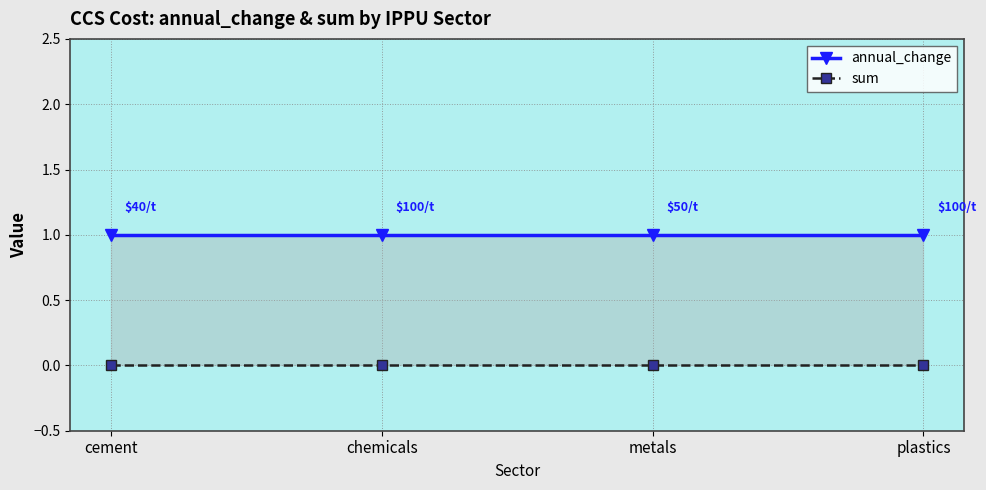

The annual_change series shows 2 at cement. True or false?

False